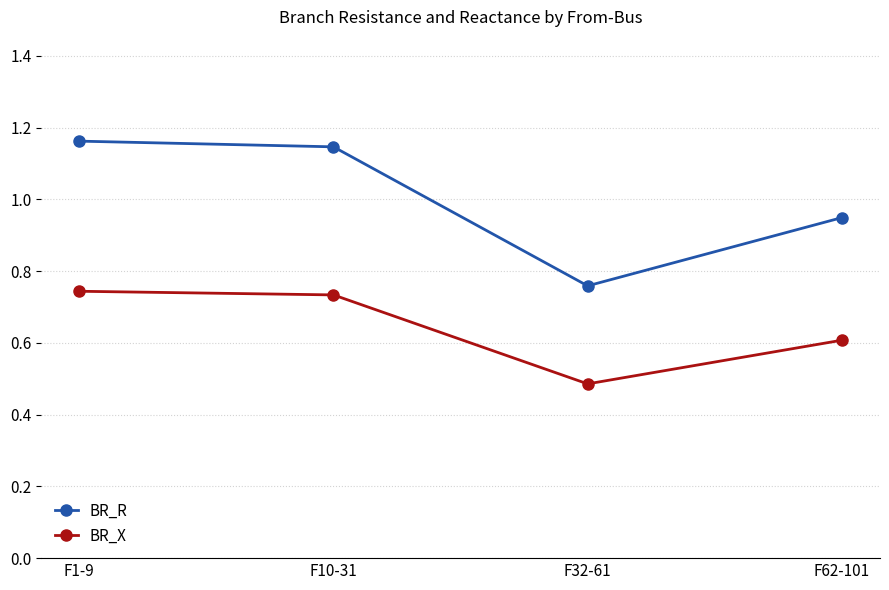

At which category is the sum across all series the highest?

F1-9